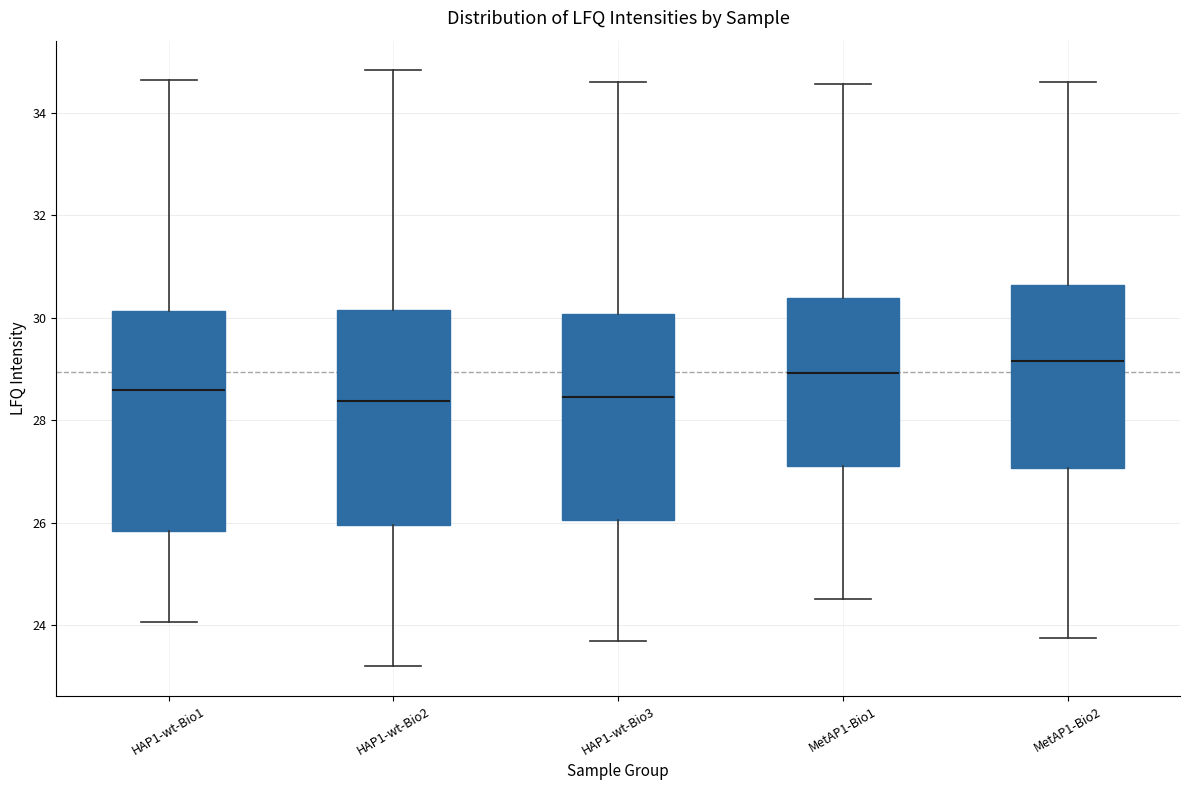

Where does the upper whisker of the box for MetAP1-Bio1 end on the y-axis? The values are not printed on the chart, so give them approximately, as read against the axis.

34.6